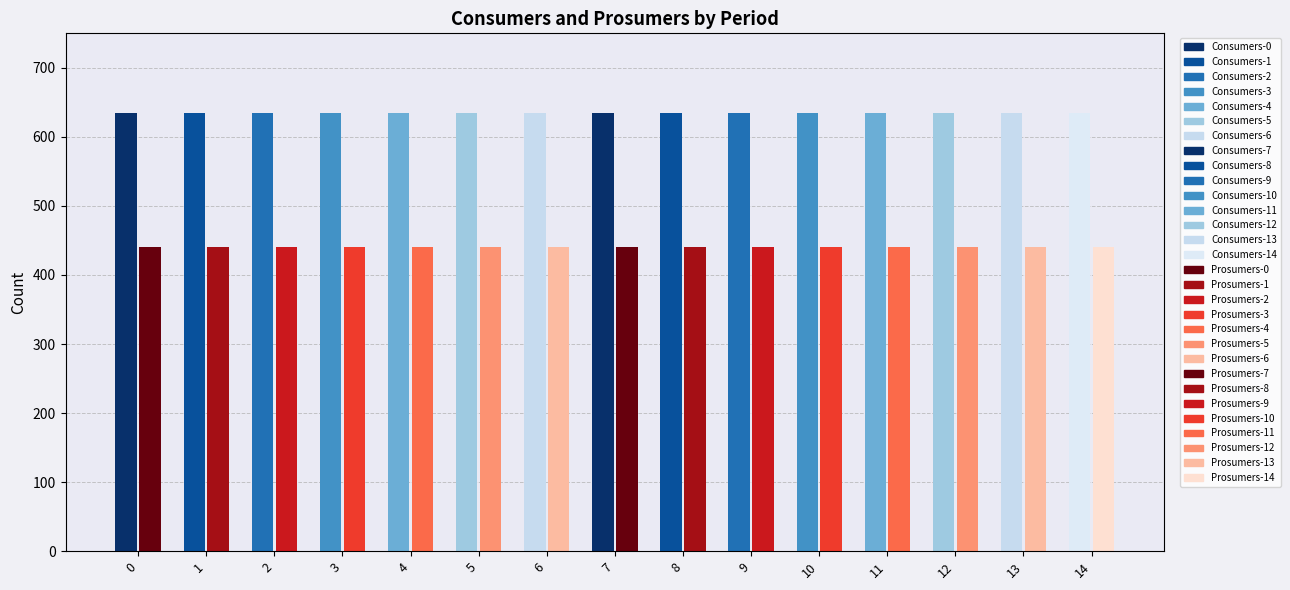

Does the chart contain any negative values?

No